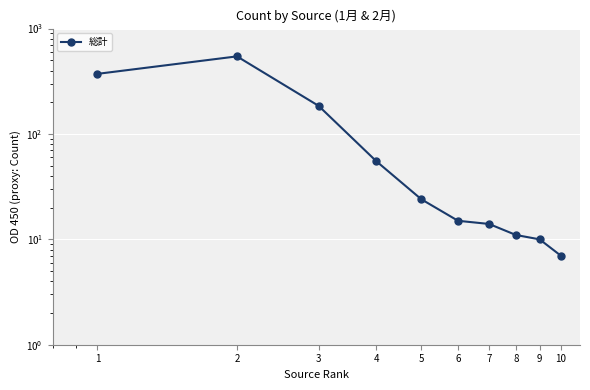

True or false: the data shows 372 at 1.

True